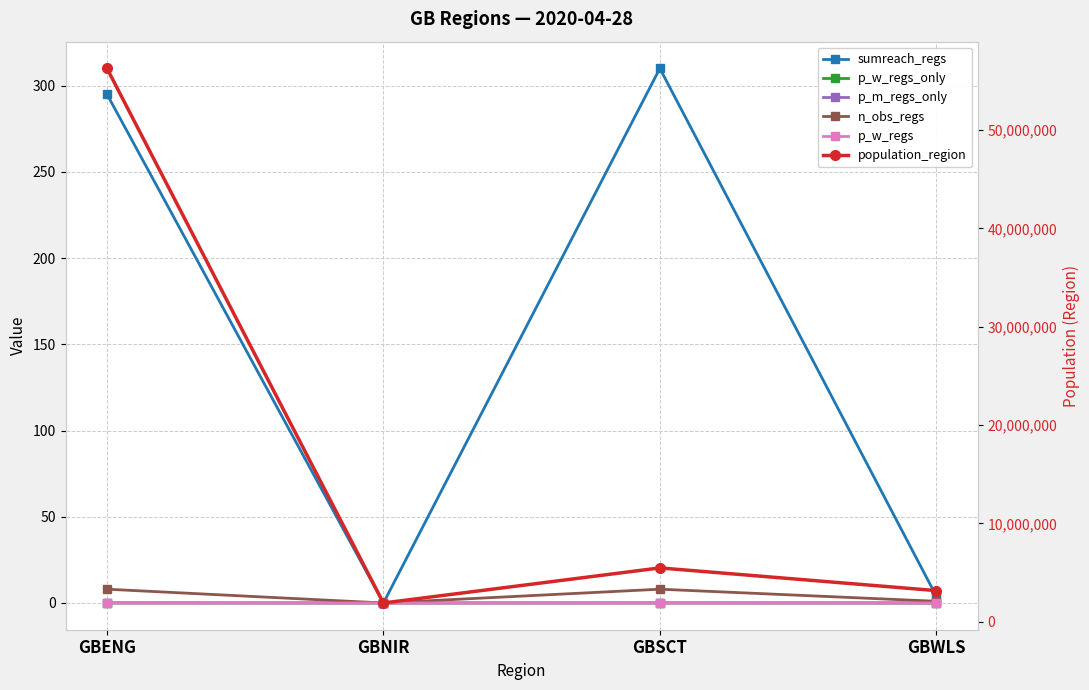

List the labels in order of population_region value, largest first.

GBENG, GBSCT, GBWLS, GBNIR